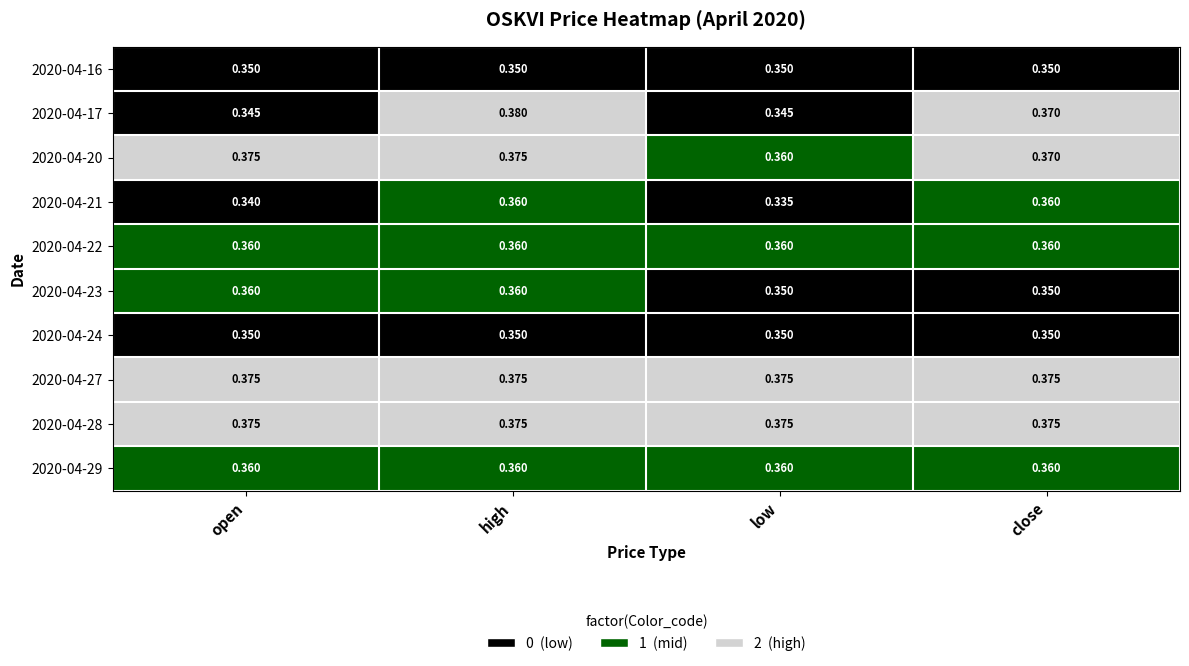

Which category has the highest value across all series?

high